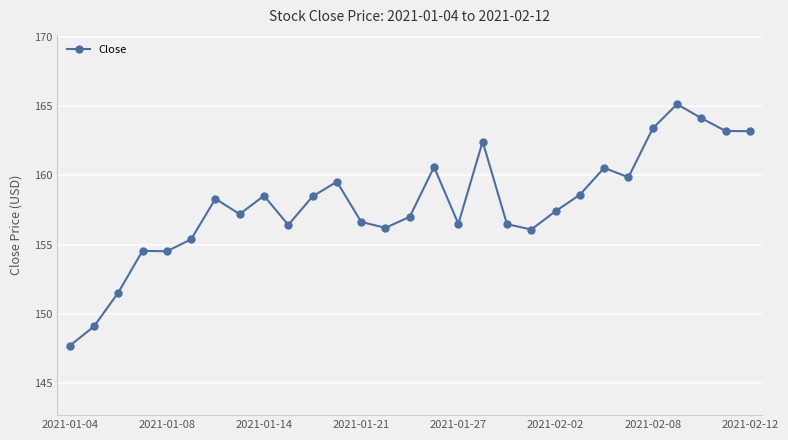

True or false: there are more than 1 points higher than both neighbors.

True